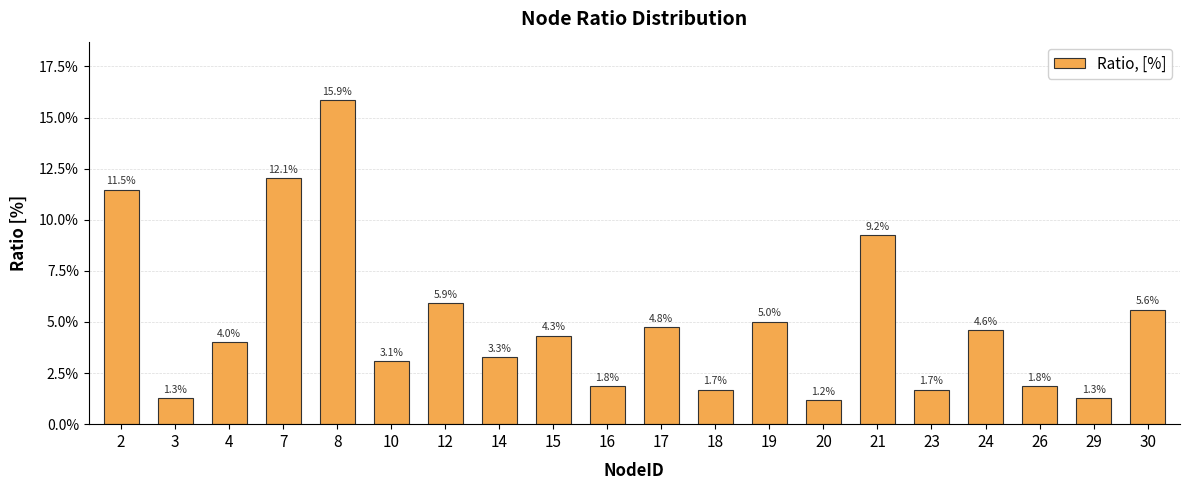

List the labels in order of value, smallest first.

20, 3, 29, 18, 23, 16, 26, 10, 14, 4, 15, 24, 17, 19, 30, 12, 21, 2, 7, 8